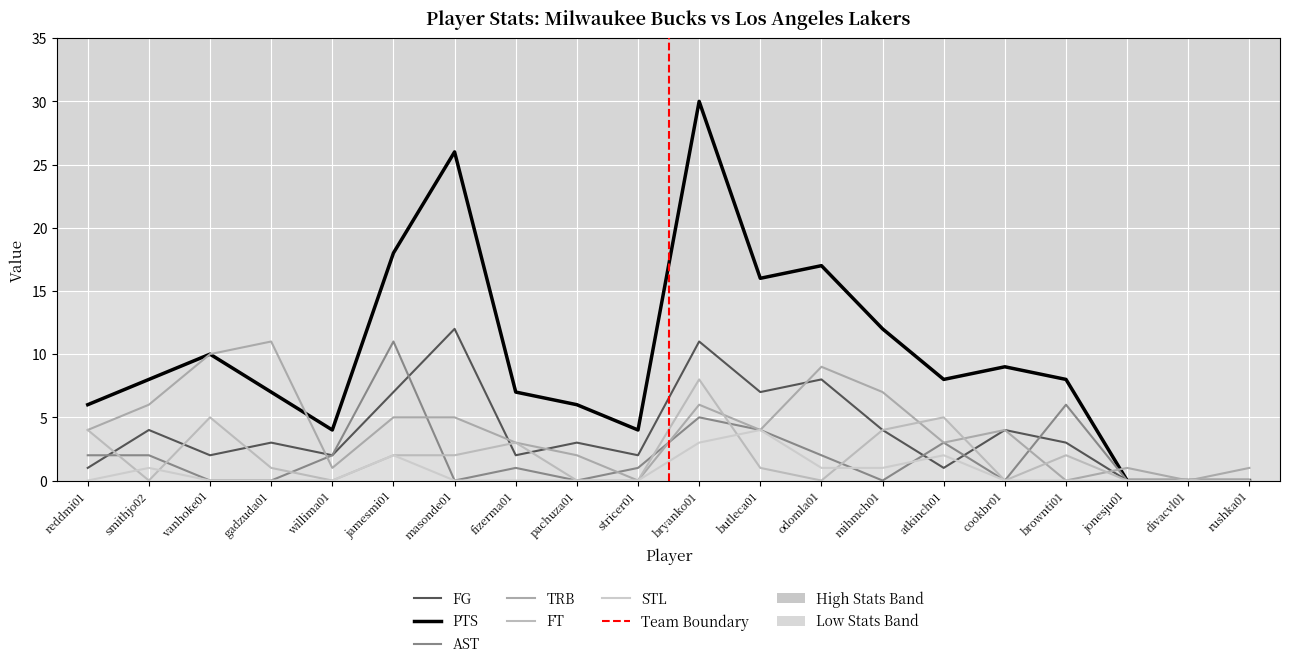

Reading left to right, list all the values displayed in this chart.

FG: reddmi01=1	smithjo02=4	vanhoke01=2	gadzuda01=3	willima01=2	jamesmi01=7	masonde01=12	fizerma01=2	pachuza01=3	stricer01=2	bryanko01=11	butleca01=7	odomla01=8	mihmch01=4	atkinch01=1	cookbr01=4	brownti01=3	jonesju01=0	divacvl01=0	rushka01=0
PTS: reddmi01=6	smithjo02=8	vanhoke01=10	gadzuda01=7	willima01=4	jamesmi01=18	masonde01=26	fizerma01=7	pachuza01=6	stricer01=4	bryanko01=30	butleca01=16	odomla01=17	mihmch01=12	atkinch01=8	cookbr01=9	brownti01=8	jonesju01=0	divacvl01=0	rushka01=0
AST: reddmi01=2	smithjo02=2	vanhoke01=0	gadzuda01=0	willima01=2	jamesmi01=11	masonde01=0	fizerma01=1	pachuza01=0	stricer01=1	bryanko01=5	butleca01=4	odomla01=2	mihmch01=0	atkinch01=3	cookbr01=0	brownti01=6	jonesju01=0	divacvl01=0	rushka01=0
TRB: reddmi01=4	smithjo02=6	vanhoke01=10	gadzuda01=11	willima01=1	jamesmi01=5	masonde01=5	fizerma01=3	pachuza01=2	stricer01=0	bryanko01=6	butleca01=4	odomla01=9	mihmch01=7	atkinch01=3	cookbr01=4	brownti01=0	jonesju01=1	divacvl01=0	rushka01=1
FT: reddmi01=4	smithjo02=0	vanhoke01=5	gadzuda01=1	willima01=0	jamesmi01=2	masonde01=2	fizerma01=3	pachuza01=0	stricer01=0	bryanko01=8	butleca01=1	odomla01=0	mihmch01=4	atkinch01=5	cookbr01=0	brownti01=2	jonesju01=0	divacvl01=0	rushka01=0
STL: reddmi01=0	smithjo02=1	vanhoke01=0	gadzuda01=0	willima01=0	jamesmi01=2	masonde01=0	fizerma01=0	pachuza01=0	stricer01=0	bryanko01=3	butleca01=4	odomla01=1	mihmch01=1	atkinch01=2	cookbr01=0	brownti01=0	jonesju01=0	divacvl01=0	rushka01=0